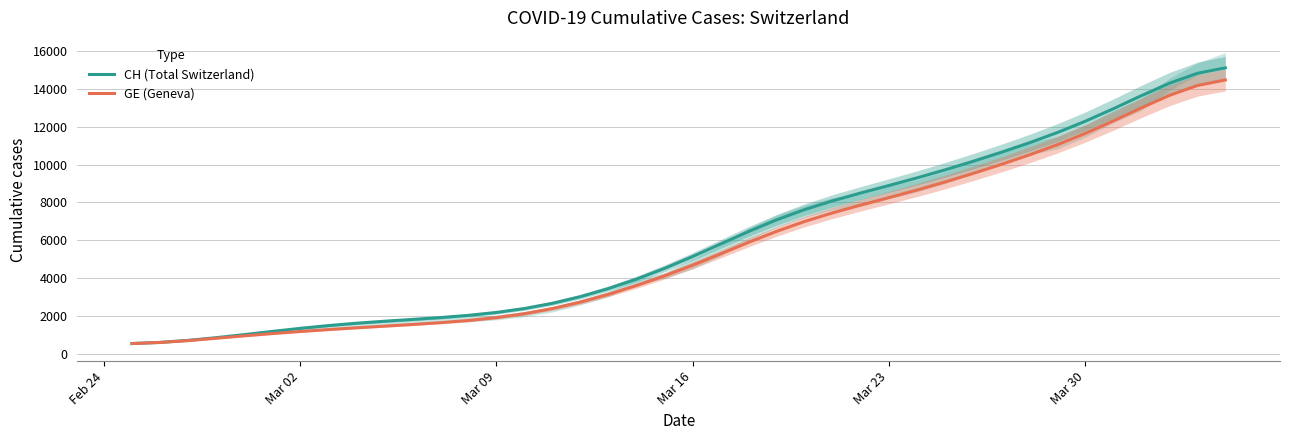

How many lines are shown in the chart?

2